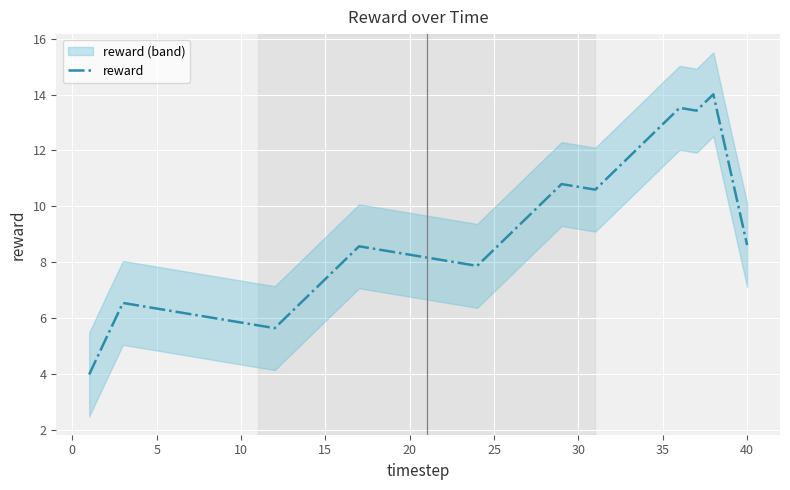

The reward series shows 12.9 at 35. True or false?

True